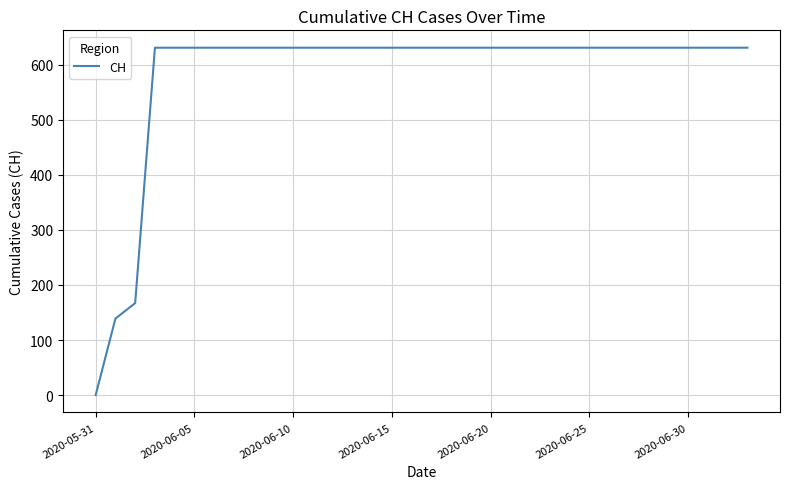

What is the greatest value displayed?

631